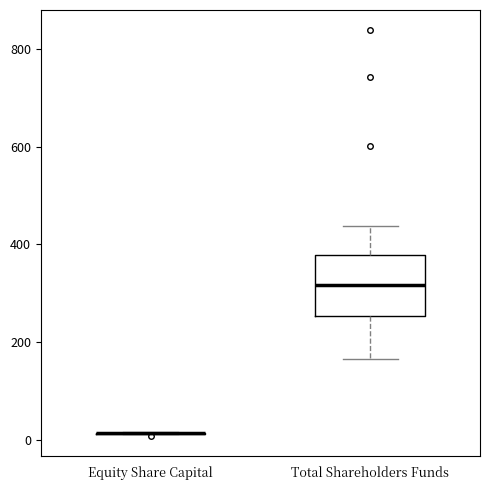

Comparing the boxes themselves (not the whiskers), which one is the tallest?

Total Shareholders Funds